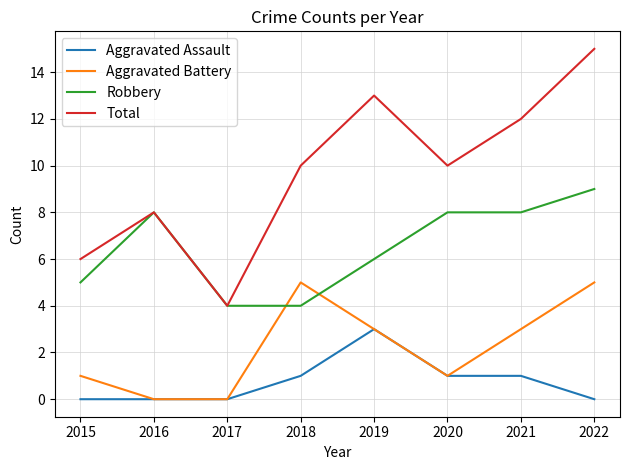

True or false: Total has a value of 13 at 2019.

True